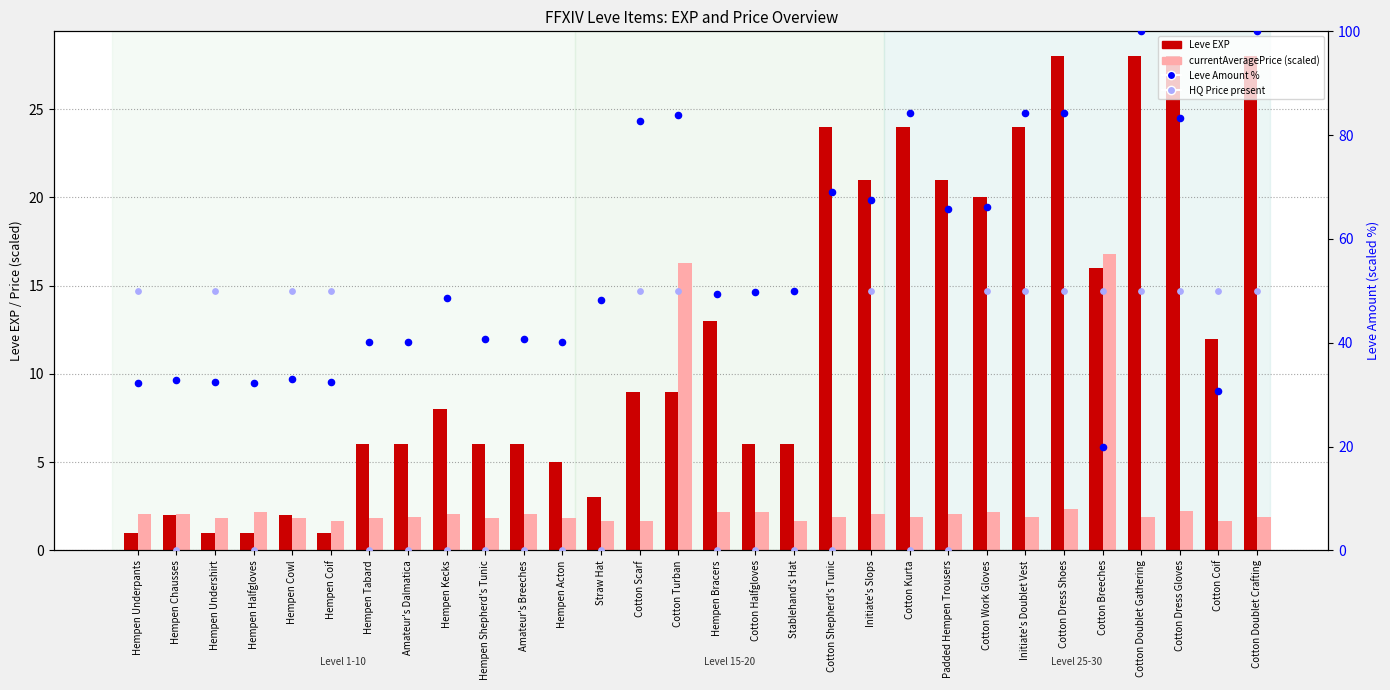

Which series has the largest Y range (max minus min)?

Leve Amount %